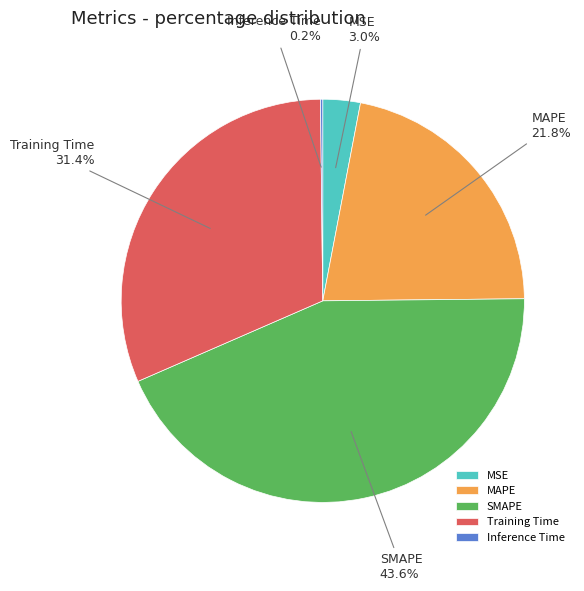

Is there any slice that represents more than half of the pie?

No